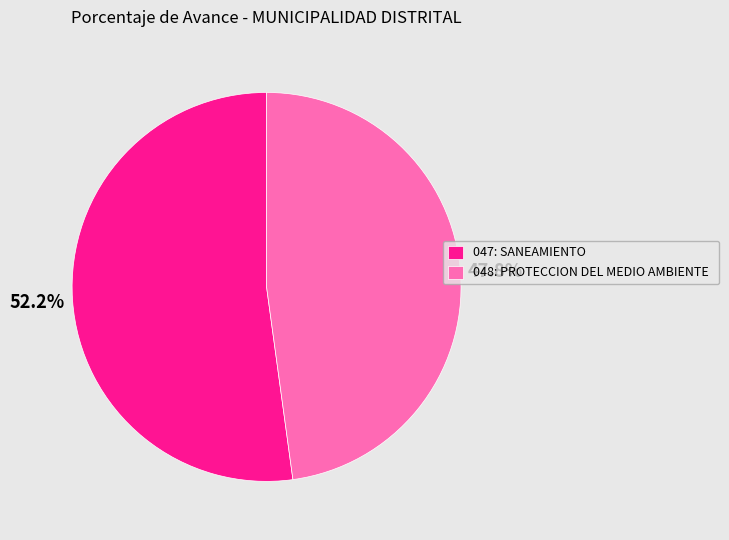

To the nearest percent, what is the combined percentage of 048: PROTECCION DEL MEDIO AMBIENTE and 047: SANEAMIENTO?

100%